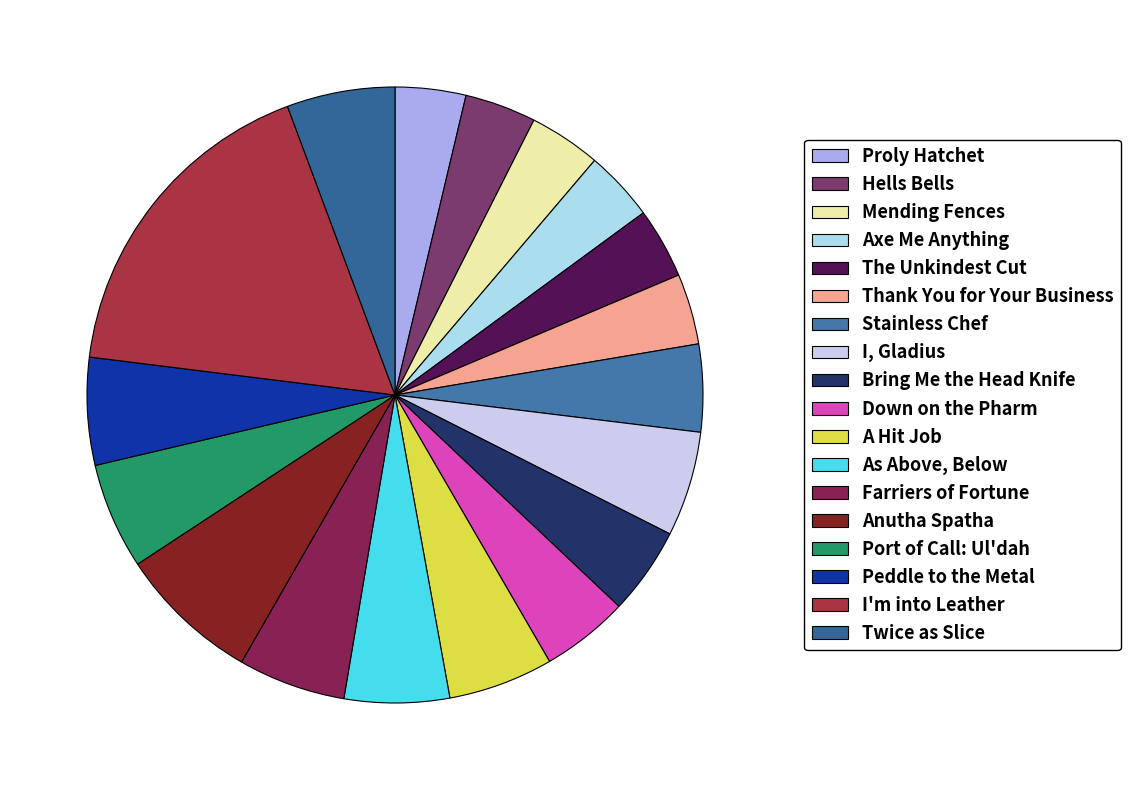

How much of the chart is everything except Farriers of Fortune?

94.4%